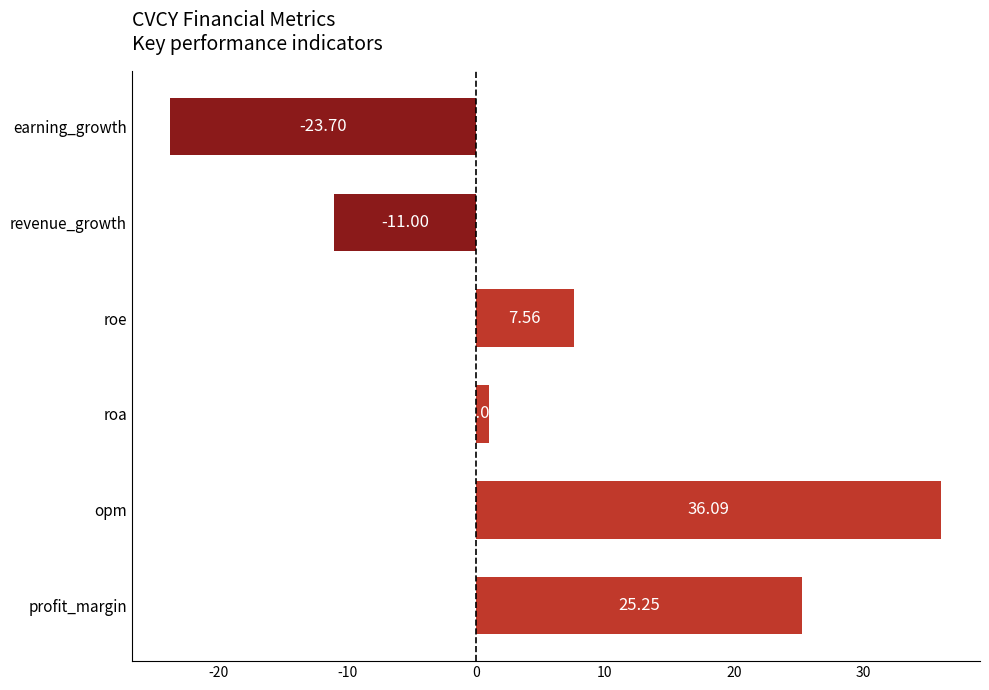

Which label corresponds to the smallest value in the chart?

earning_growth